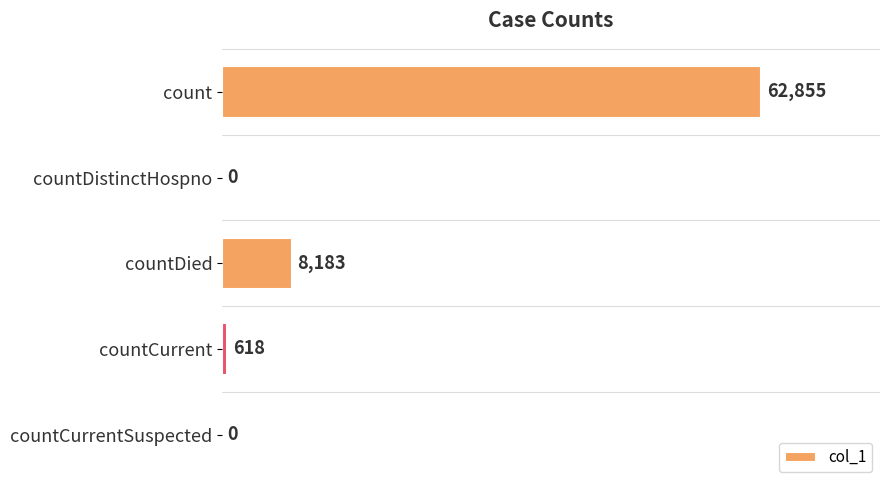

At which label is the value closest to 31427?

countDied